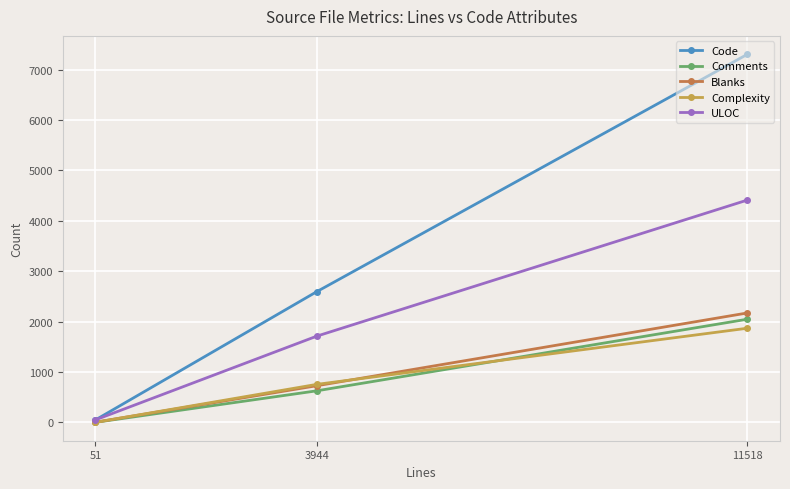

Is it true that Comments equals 0 at 51?

True